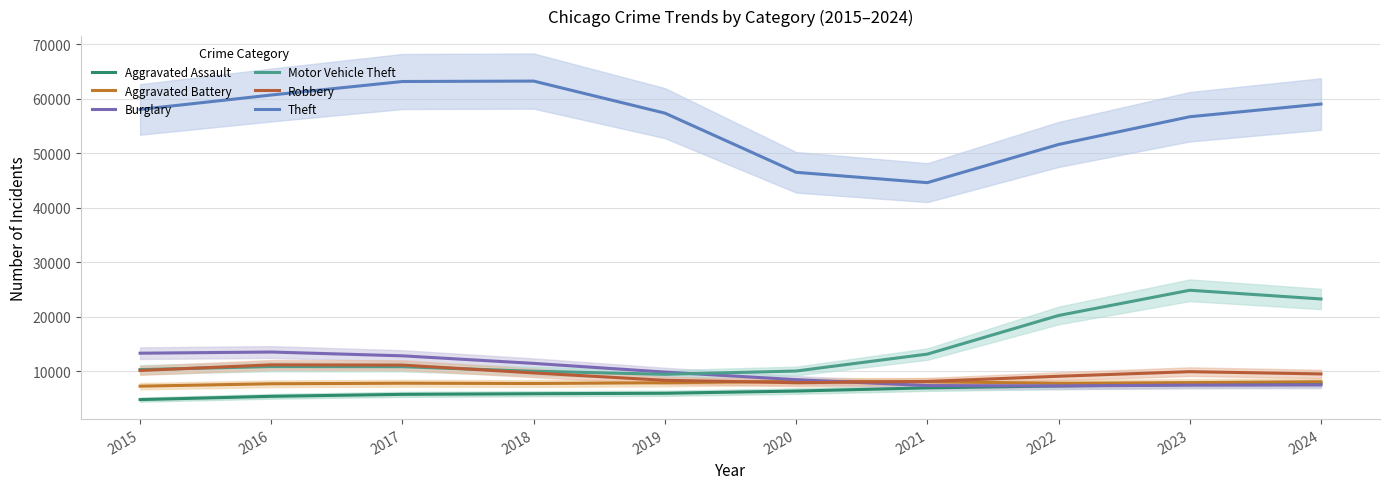

At which label does Burglary first exceed 9831?

2015